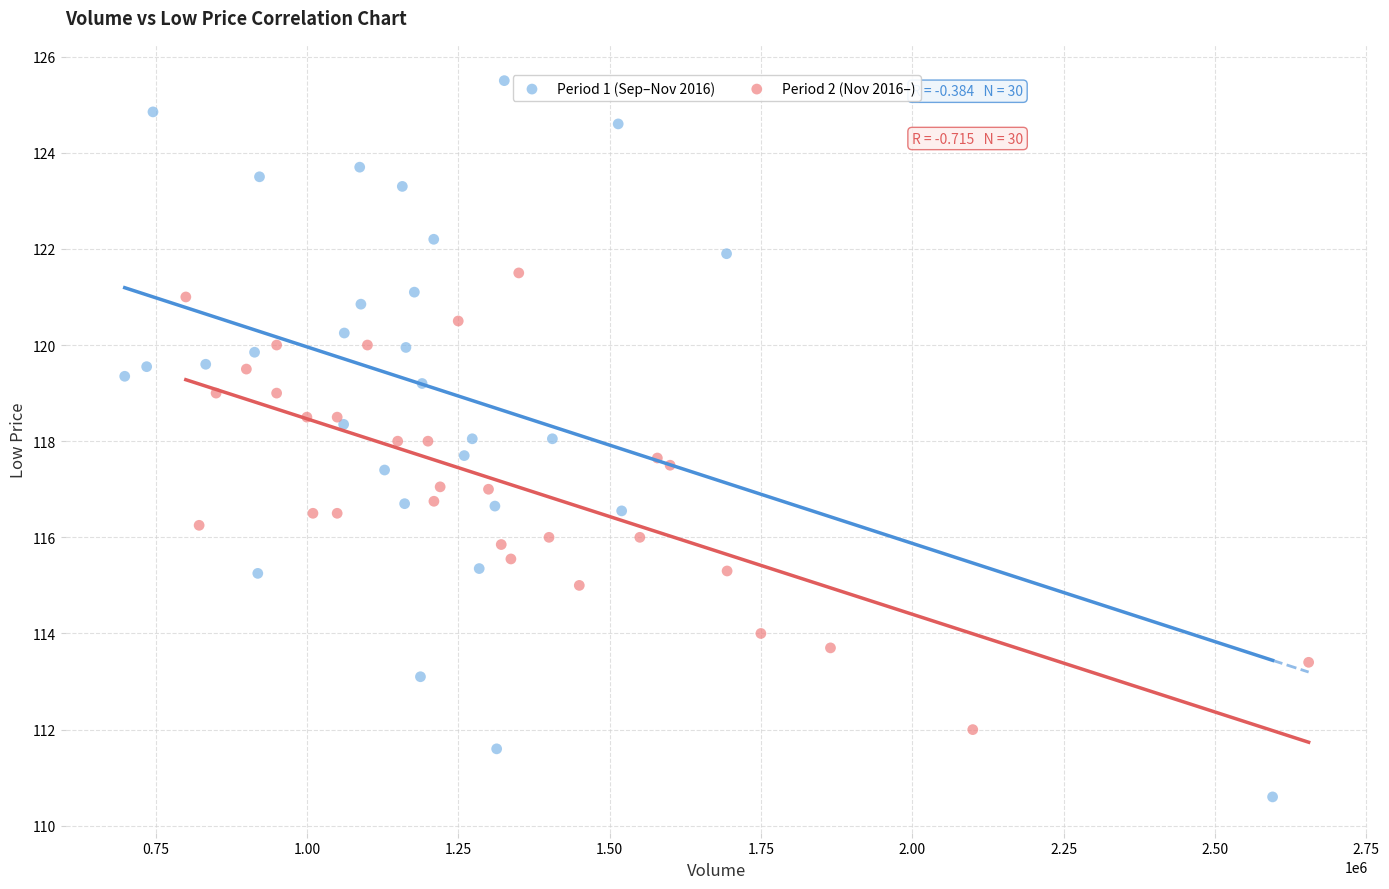

What are all the series names shown in the legend?

Period 1 (Sep–Nov 2016), Period 2 (Nov 2016–)